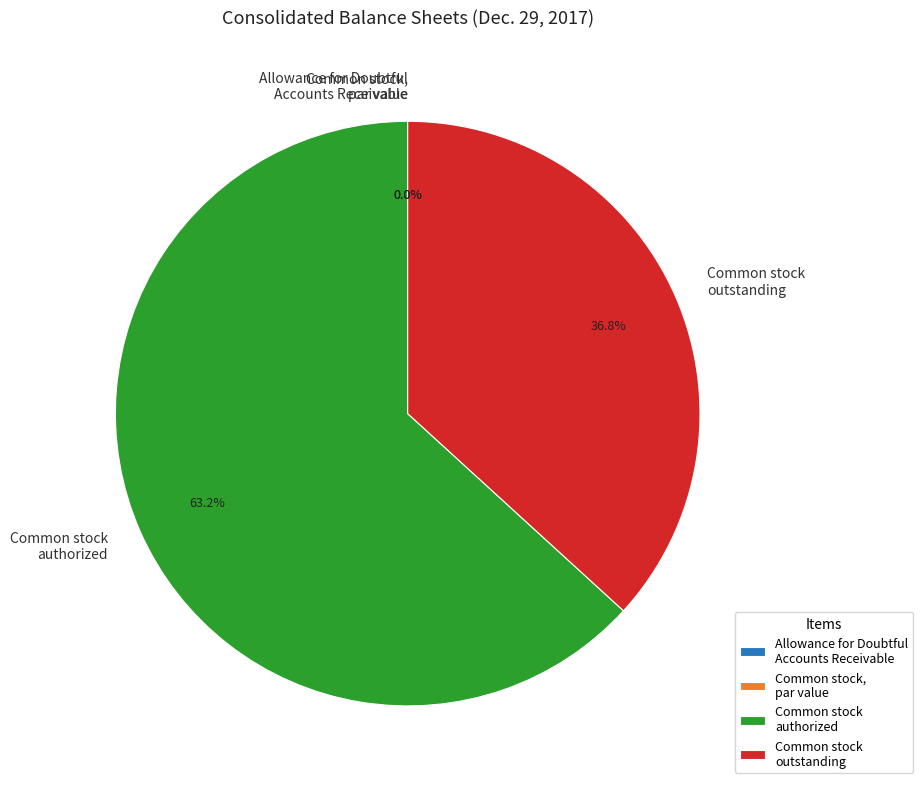

The Common stock outstanding slice represents 37% of the pie. True or false?

True